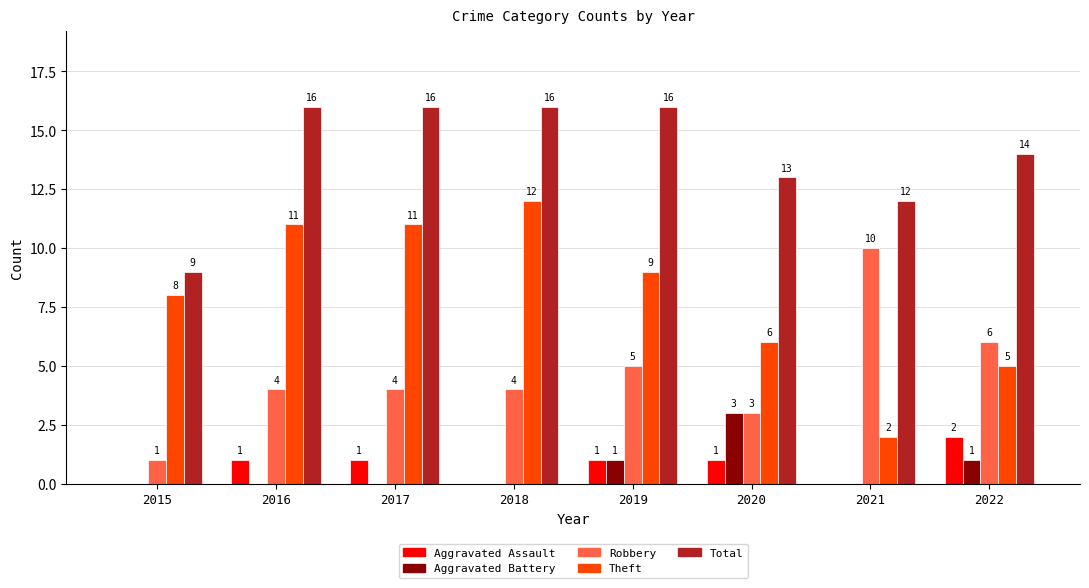

How many Aggravated Assault values are between 0 and 1?

7